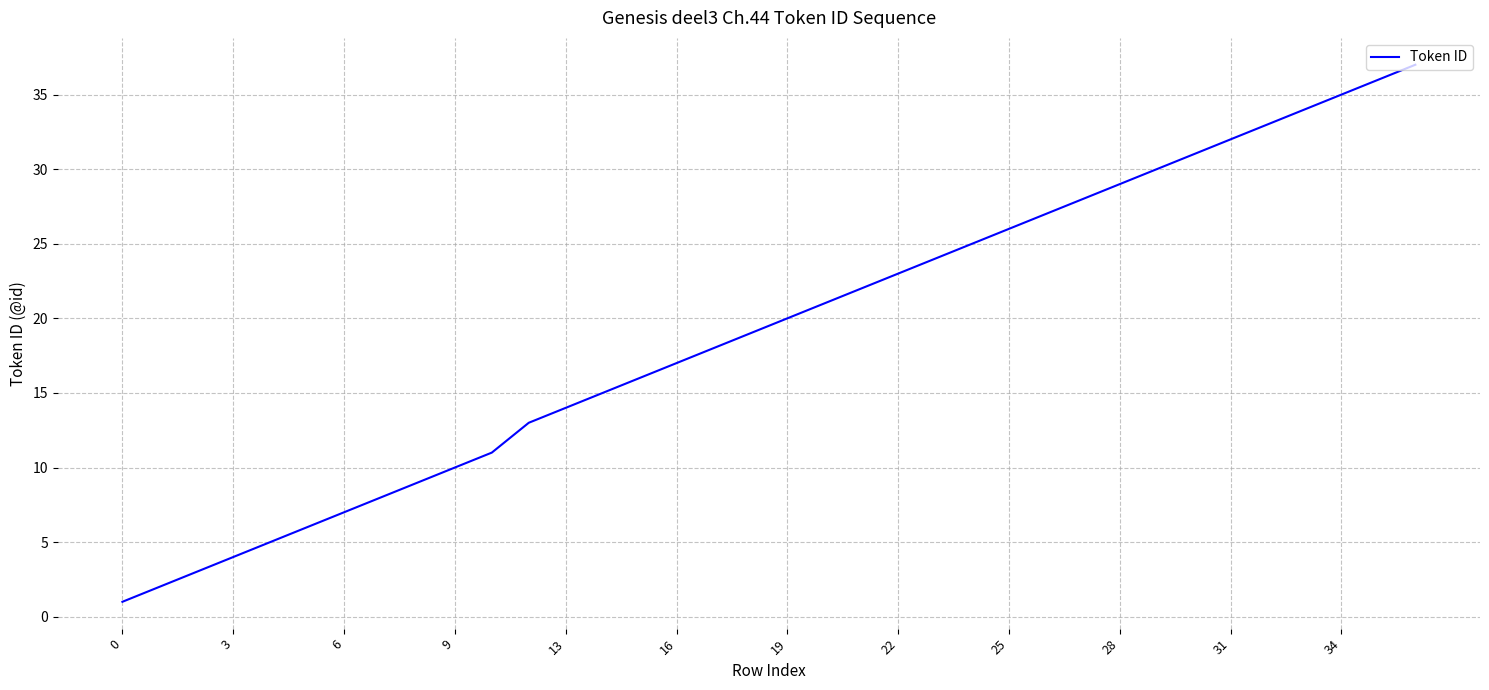

What is the greatest value displayed?

37